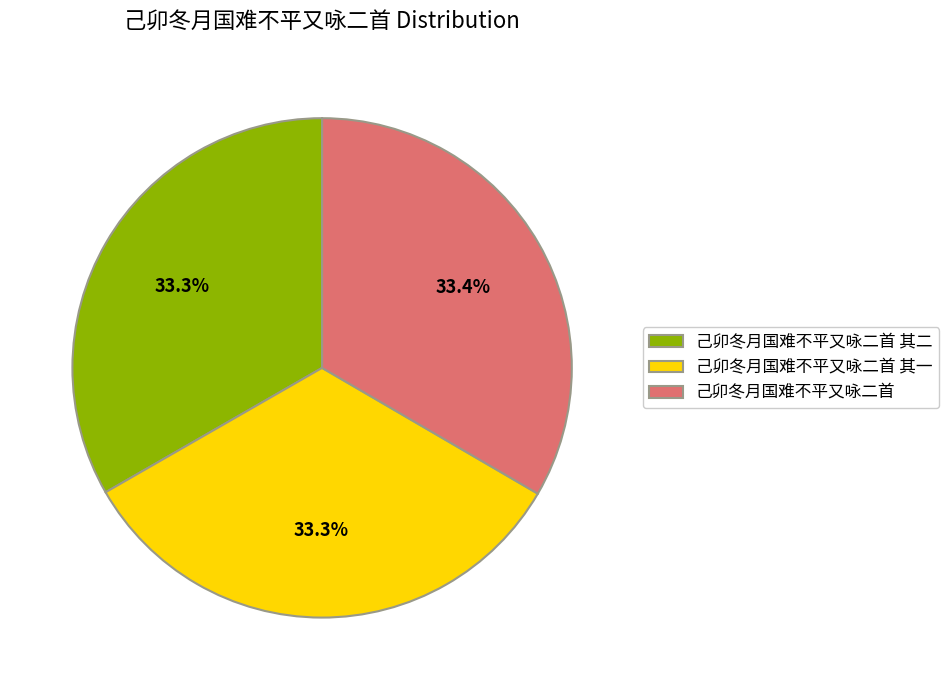

Combined, do 己卯冬月国难不平又咏二首 其二 and 己卯冬月国难不平又咏二首 account for over 50%?

Yes